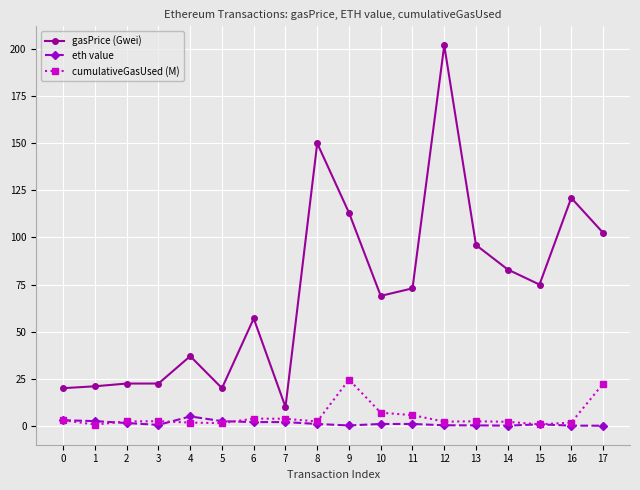

Is it true that gasPrice (Gwei) equals 121.5 at 14?

False